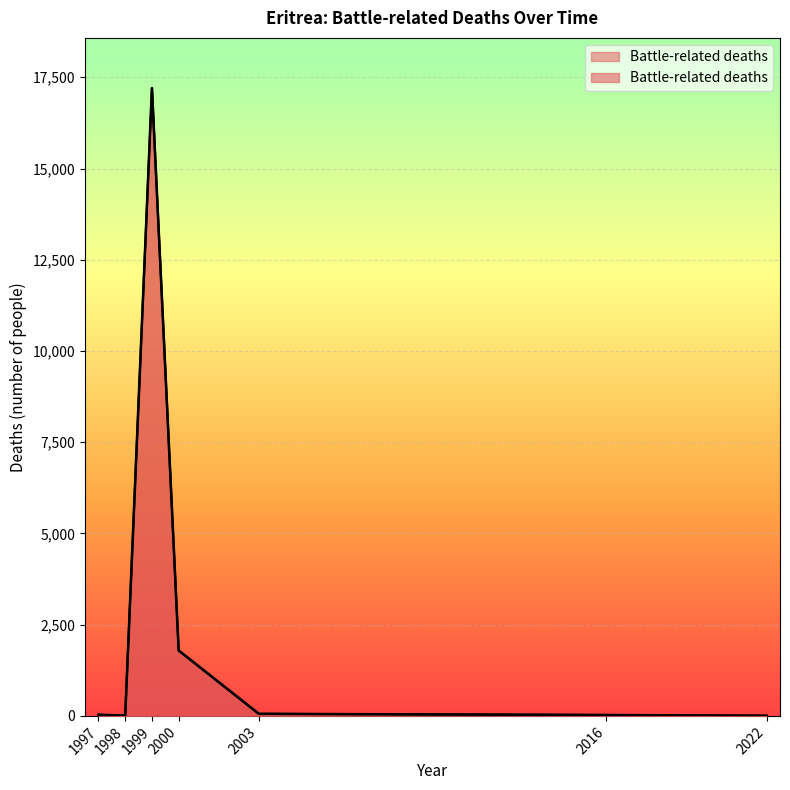

Which category has the lowest value across all series?

2022